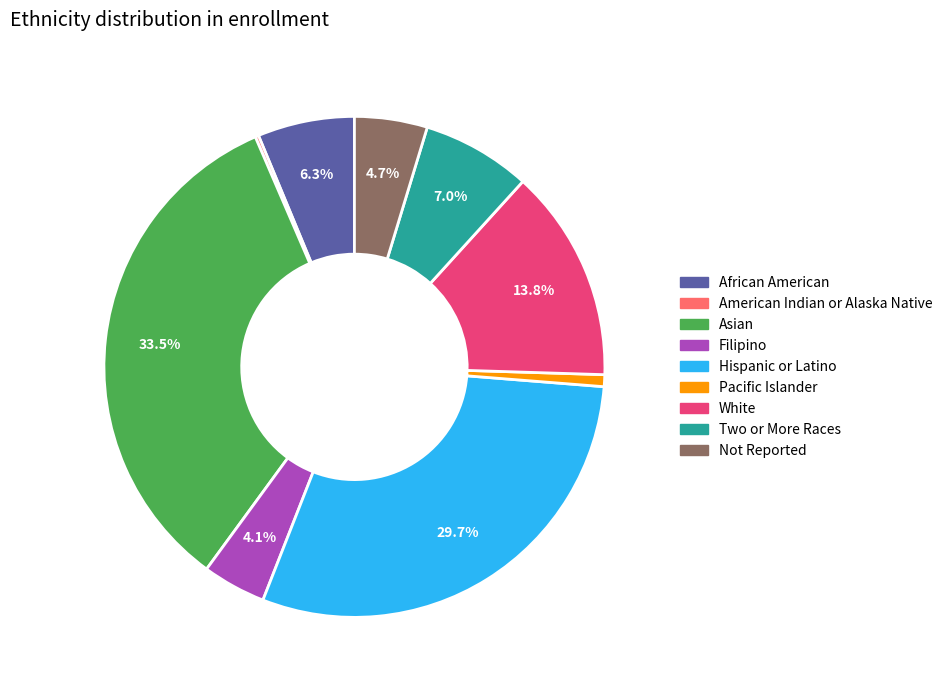

What percentage is the African American slice, to the nearest percent?

6%